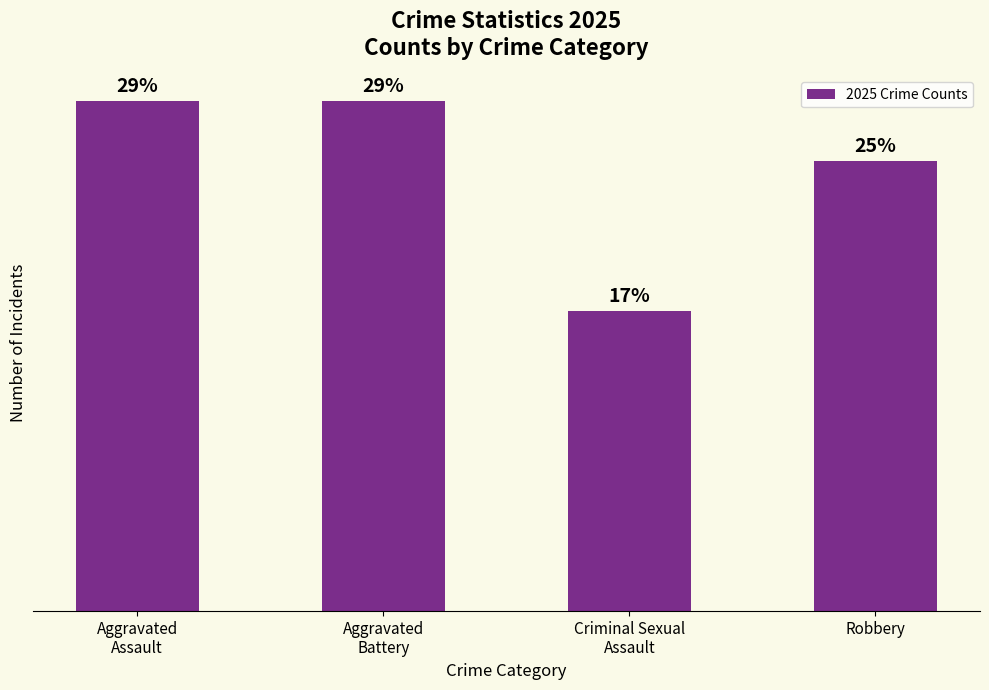

Are the bars horizontal?

No